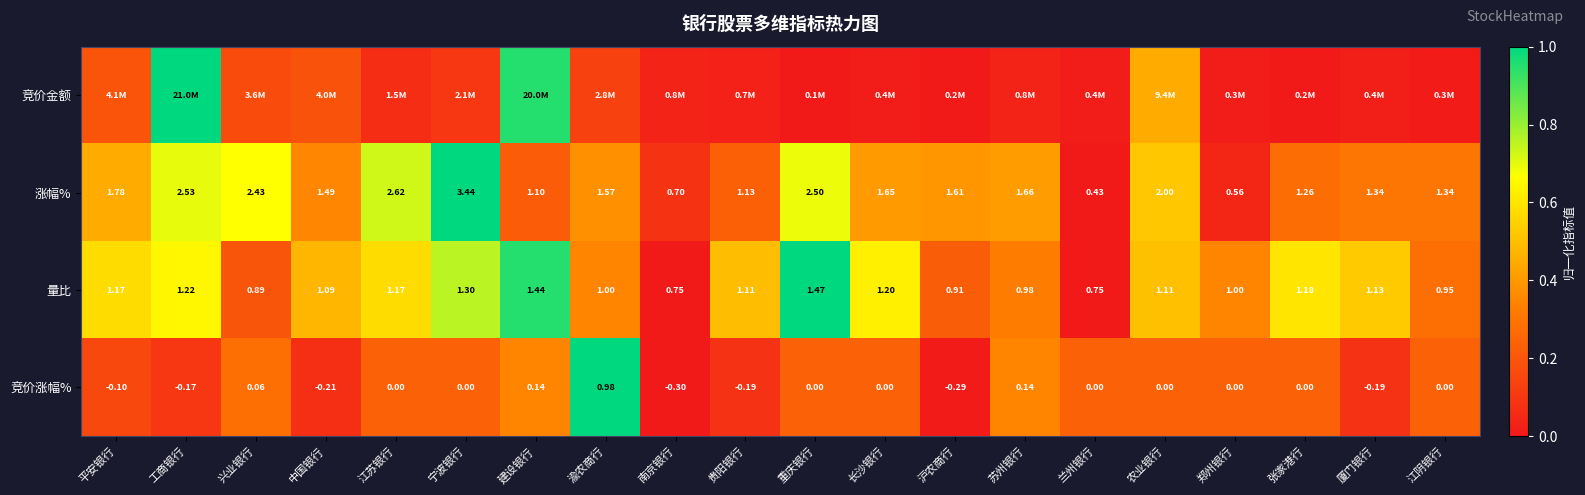

Count the number of categories in the chart.

20